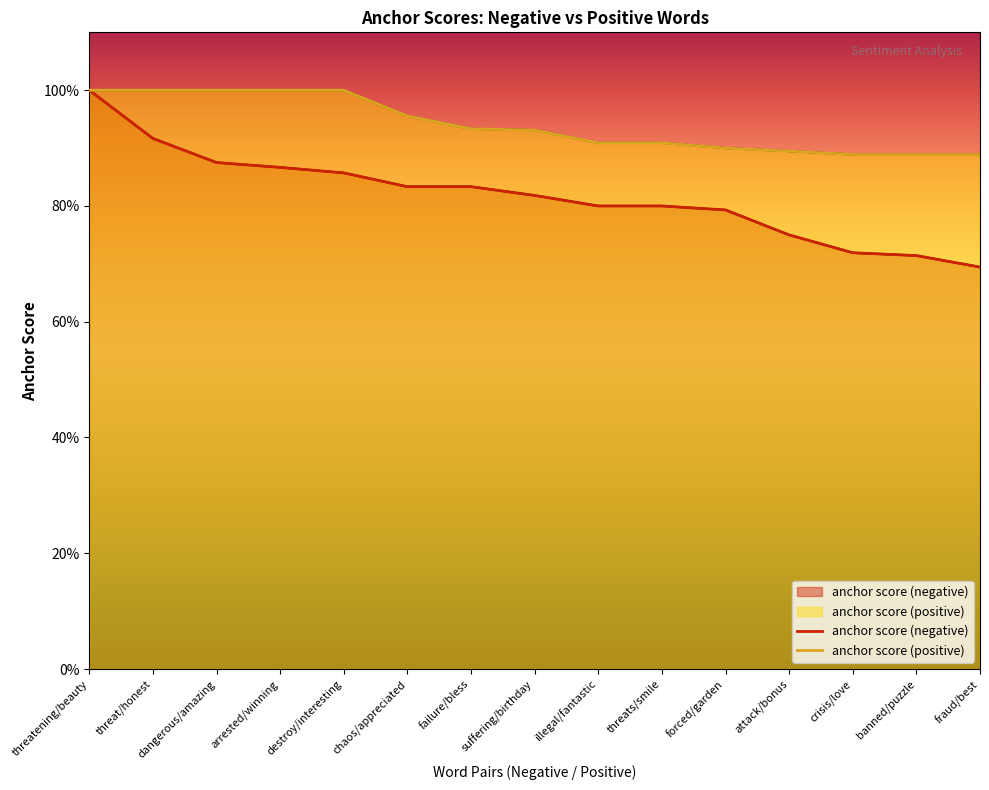

Reading left to right, list all the values displayed in this chart.

anchor score (negative): threatening/beauty=1.0	threat/honest=0.9	dangerous/amazing=0.9	arrested/winning=0.9	destroy/interesting=0.9	chaos/appreciated=0.8	failure/bless=0.8	suffering/birthday=0.8	illegal/fantastic=0.8	threats/smile=0.8	forced/garden=0.8	attack/bonus=0.8	crisis/love=0.7	banned/puzzle=0.7	fraud/best=0.7
anchor score (positive): threatening/beauty=1.0	threat/honest=1.0	dangerous/amazing=1.0	arrested/winning=1.0	destroy/interesting=1.0	chaos/appreciated=1.0	failure/bless=0.9	suffering/birthday=0.9	illegal/fantastic=0.9	threats/smile=0.9	forced/garden=0.9	attack/bonus=0.9	crisis/love=0.9	banned/puzzle=0.9	fraud/best=0.9